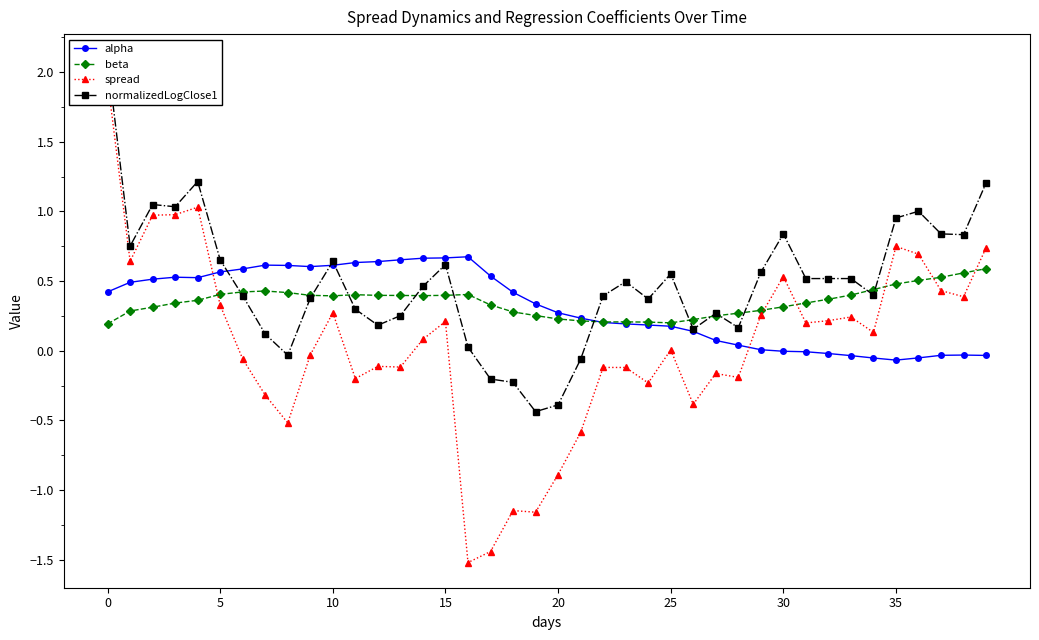

True or false: alpha has more than 0 interior local peaks.

True